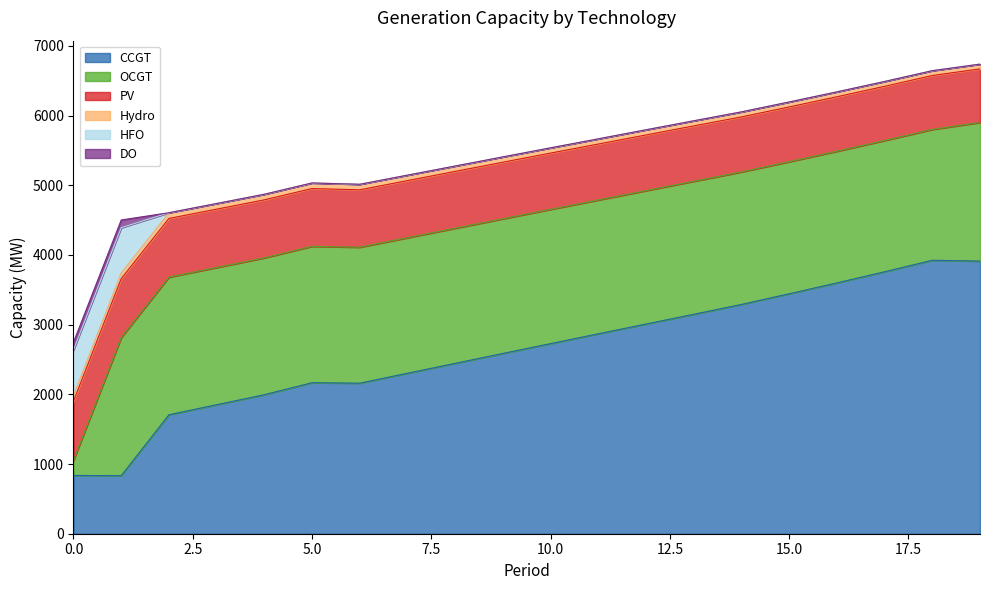

True or false: PV has more than 2 interior local peaks.

False